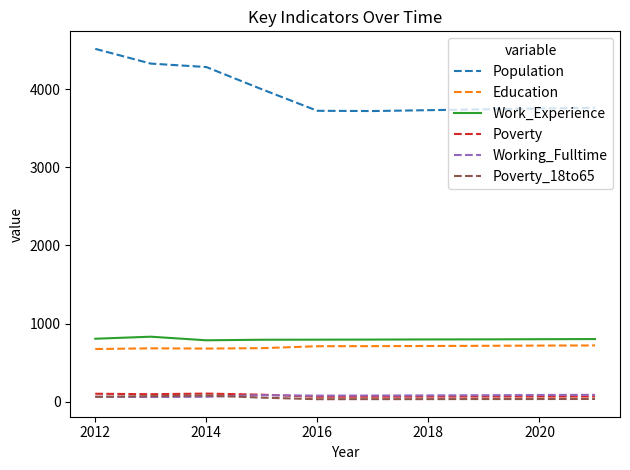

Which series has the largest total across all categories?

Population